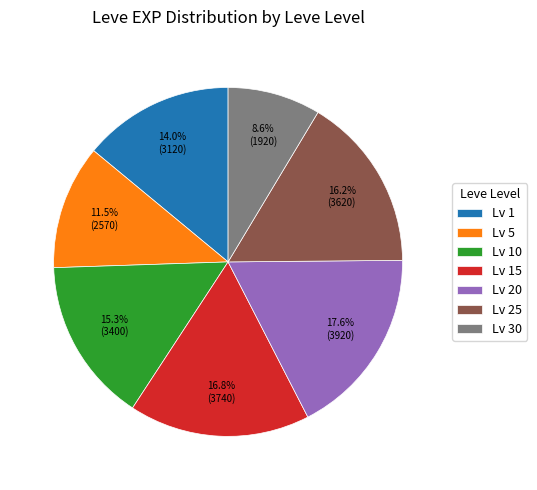

Combined, do Lv 5 and Lv 30 account for over 50%?

No